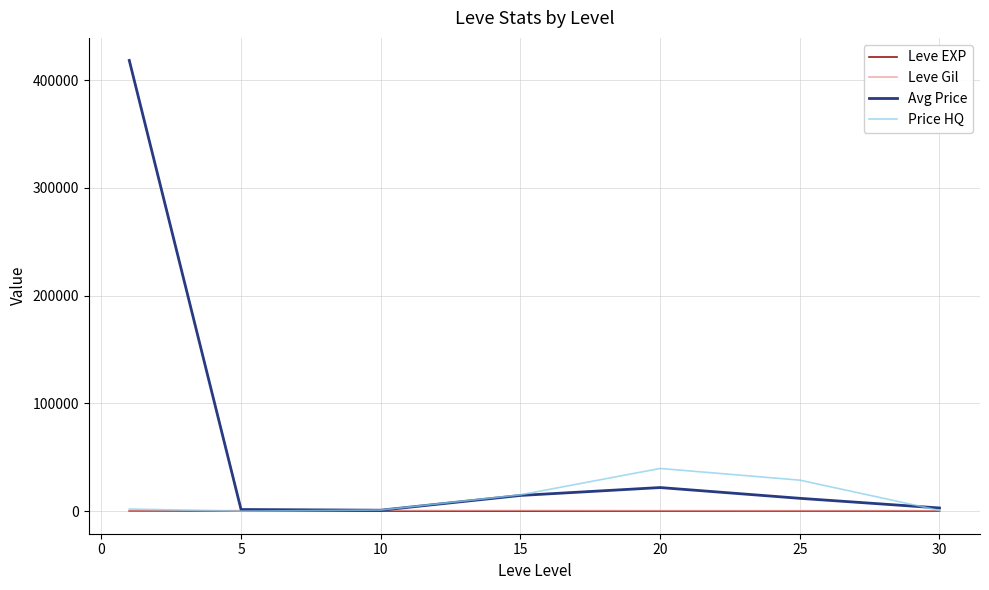

Which series has the largest total across all categories?

Avg Price